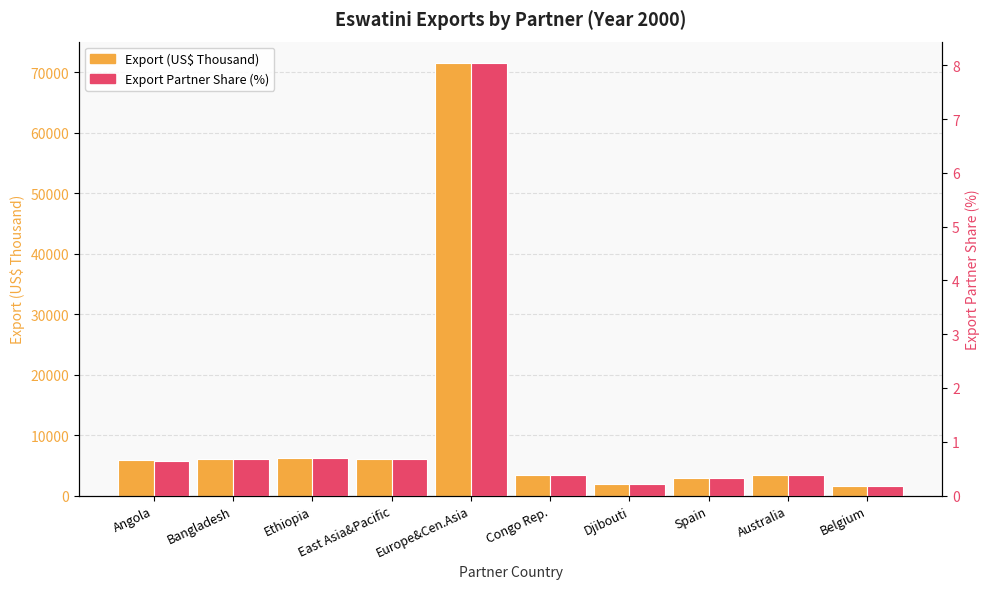

Reading left to right, list all the values displayed in this chart.

Export (US$ Thousand): Angola=5813.3	Bangladesh=6025.0	Ethiopia=6245.9	East Asia&Pacific=6010.7	Europe&Cen.Asia=71488.9	Congo Rep.=3342.6	Djibouti=1875.1	Spain=2921.0	Australia=3433.9	Belgium=1549.2
Export Partner Share (%): Angola=0.7	Bangladesh=0.7	Ethiopia=0.7	East Asia&Pacific=0.7	Europe&Cen.Asia=8.0	Congo Rep.=0.4	Djibouti=0.2	Spain=0.3	Australia=0.4	Belgium=0.2